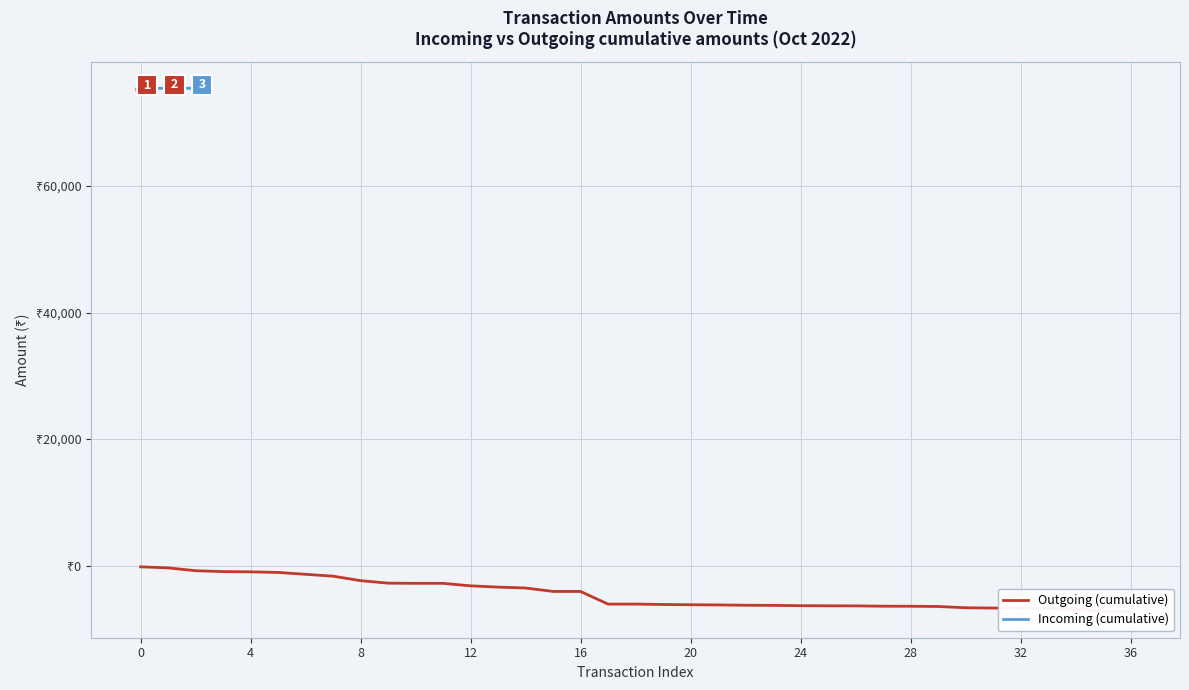

Between −4 and 4, which is larger?

4